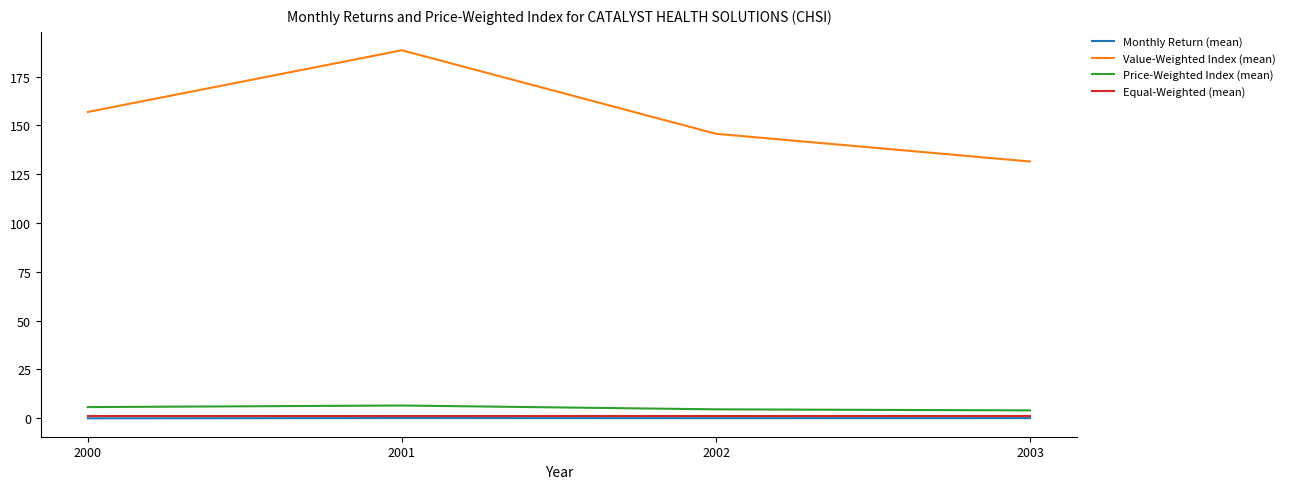

At which category is the sum across all series the highest?

2001